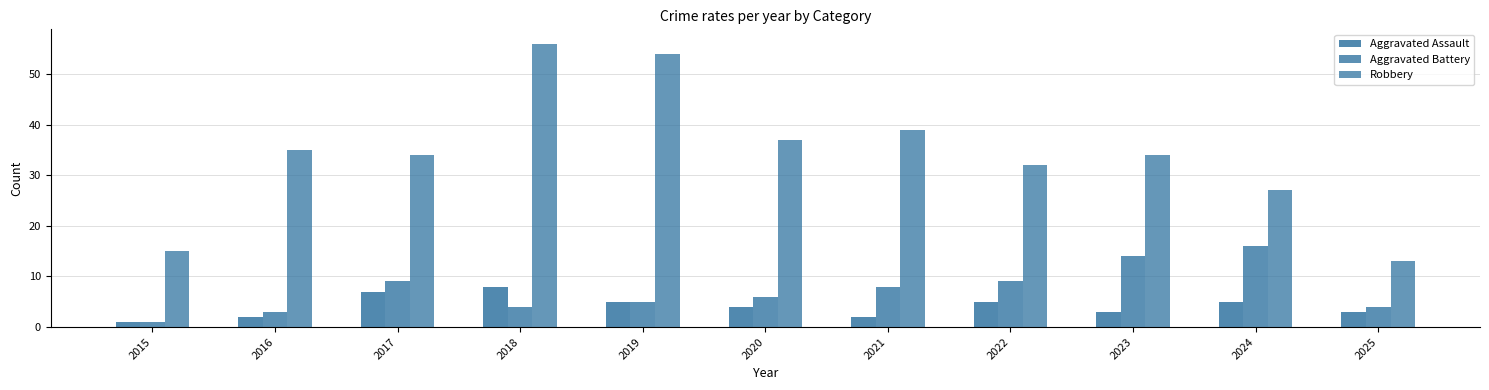

Rank the series at 2017 from highest to lowest value.

Robbery, Aggravated Battery, Aggravated Assault